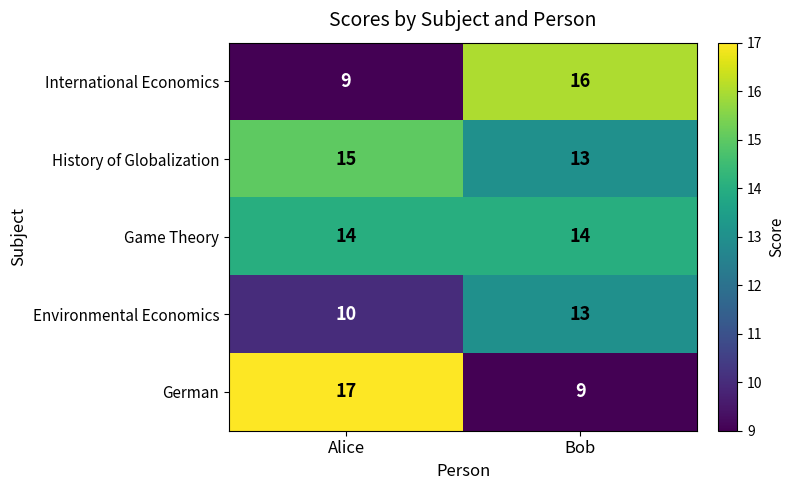

Reading right to left, transcribe all the data shown in this chart.

International Economics: Bob=16	Alice=9
History of Globalization: Bob=13	Alice=15
Game Theory: Bob=14	Alice=14
Environmental Economics: Bob=13	Alice=10
German: Bob=9	Alice=17